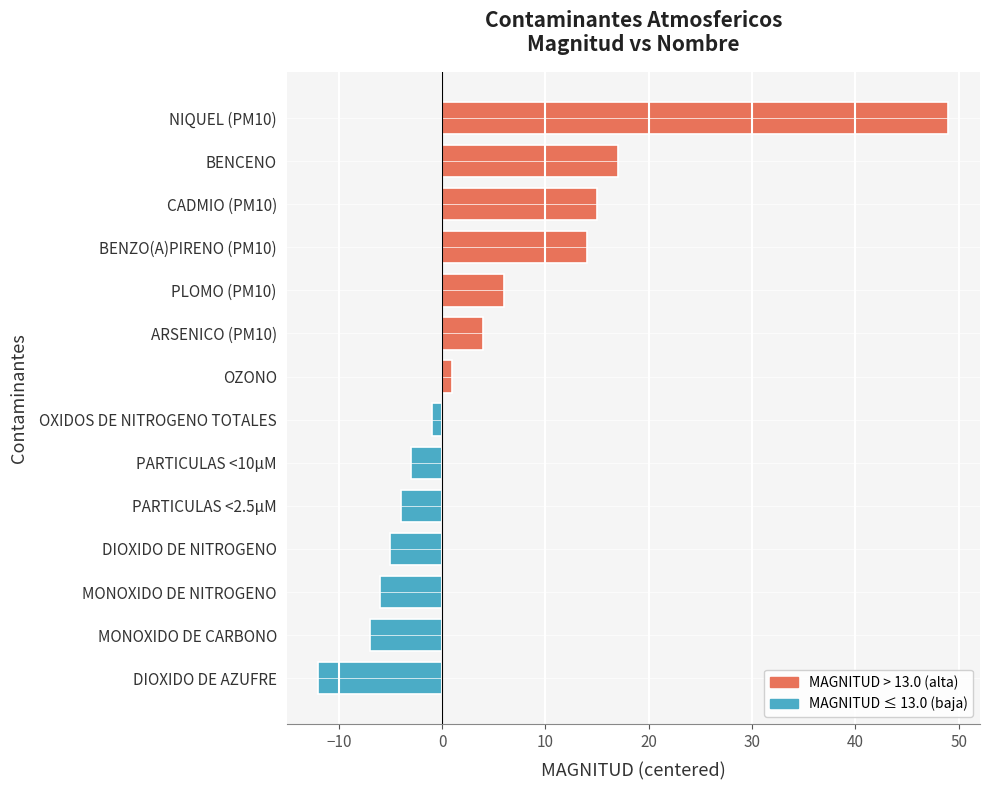

Reading bottom to top, transcribe all the data shown in this chart.

-12	-7	-6	-5	-4	-3	-1	1	4	6	14	15	17	49